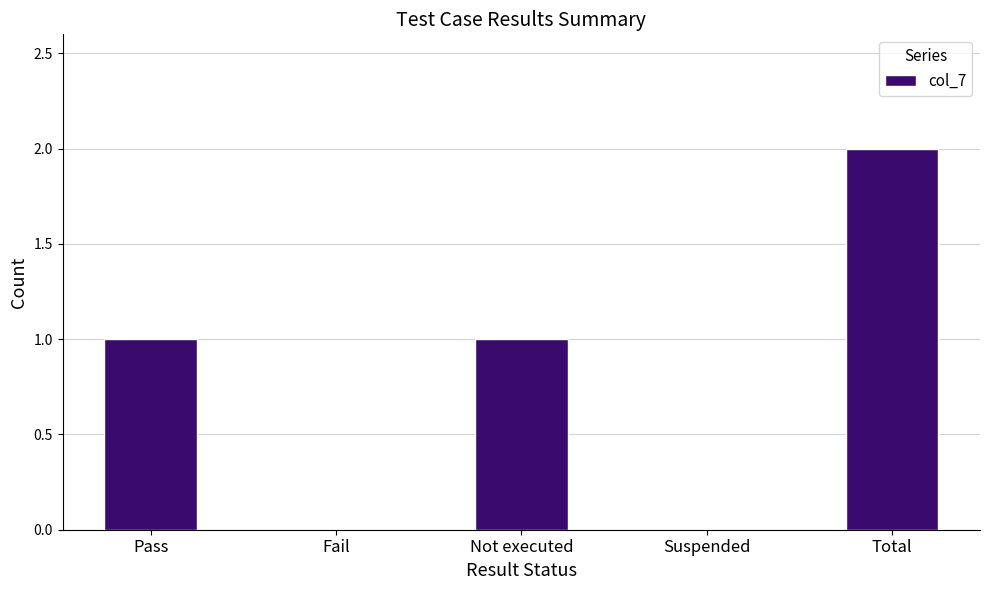

How many data points does each series have?

5